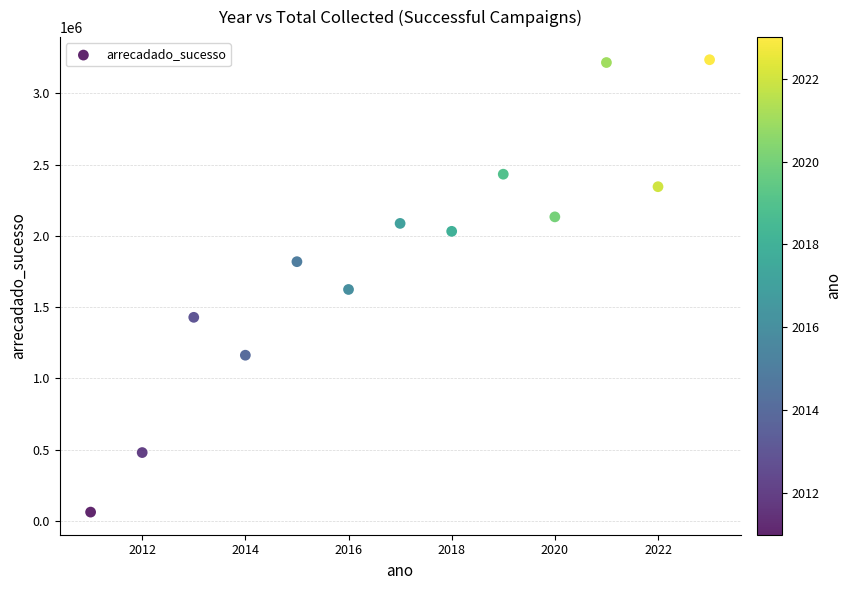

What is the range of Y values (max minus min)?

3175309.6